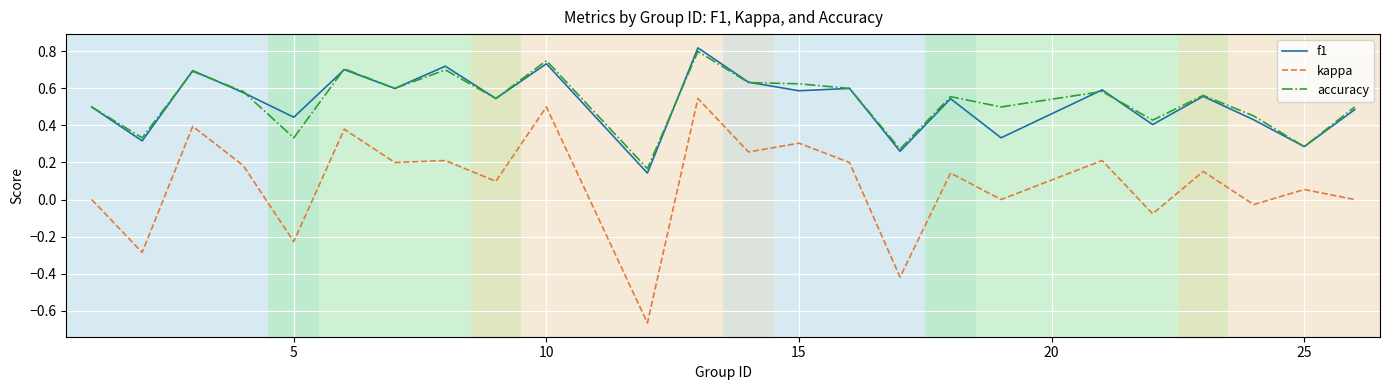

True or false: kappa and accuracy intersect in this chart.

False